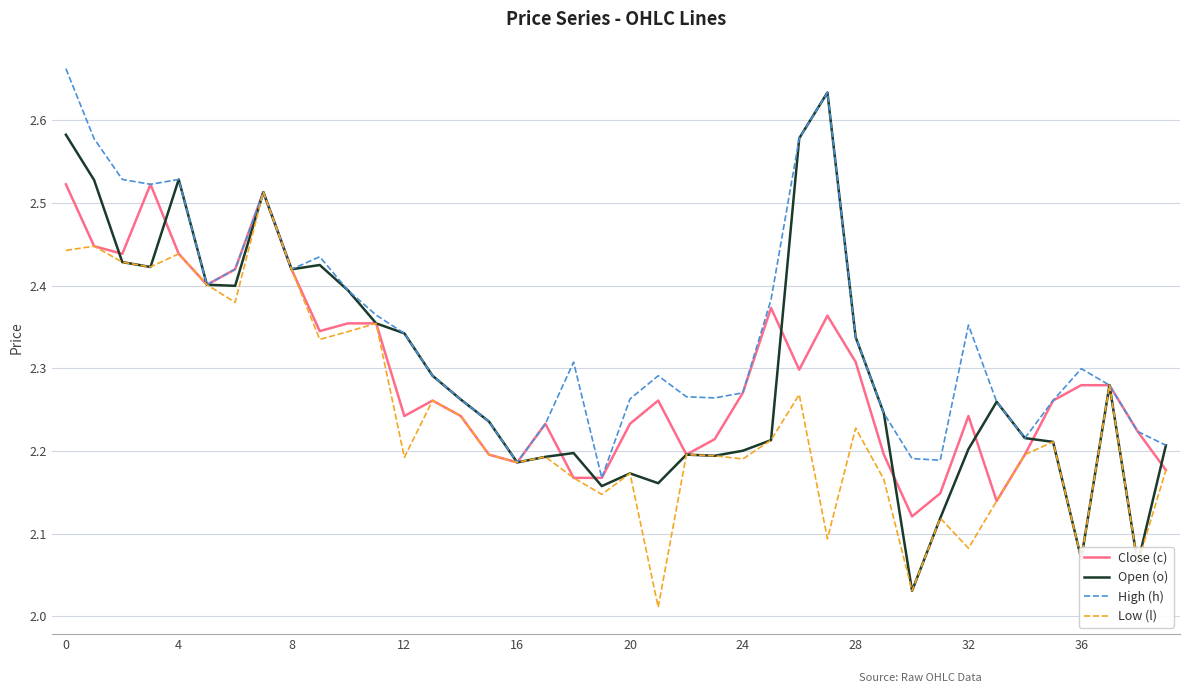

Which series has the widest spread of values?

Open (o)